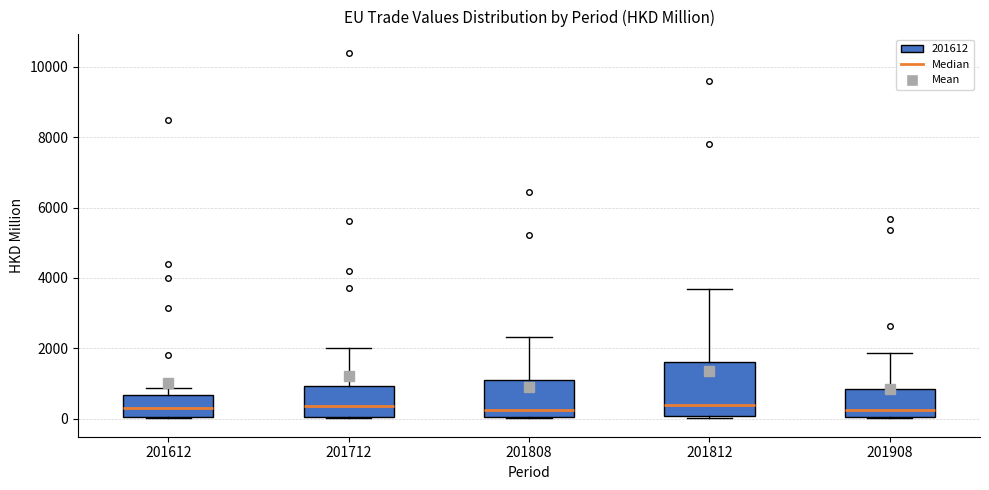

Reading left to right, transcribe this box plot: for each box, give where its median line is, the range the box spans, and where its two whiskers end, as read against the y-axis. The values are not printed on the chart, so give them approximately, as read against the axis.

201612: median 400, box 0 to 600, whiskers 0 to 800
201712: median 400, box 0 to 1000, whiskers 0 to 2000
201808: median 200, box 0 to 1200, whiskers 0 to 2400
201812: median 400, box 0 to 1600, whiskers 0 (just below the box's lower edge) to 3600
201908: median 200, box 0 to 800, whiskers 0 to 1800